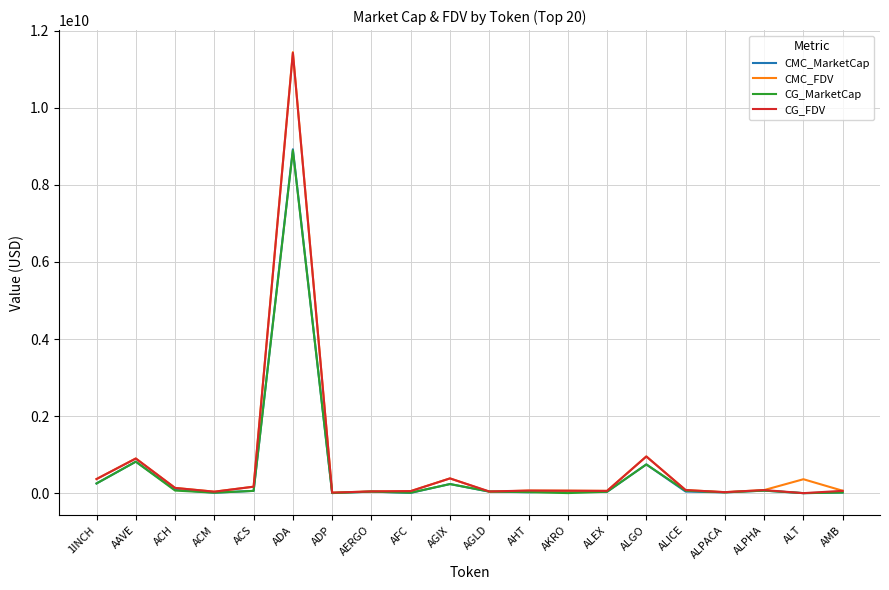

Is it true that CMC_FDV equals 44773482.2 at AERGO?

True